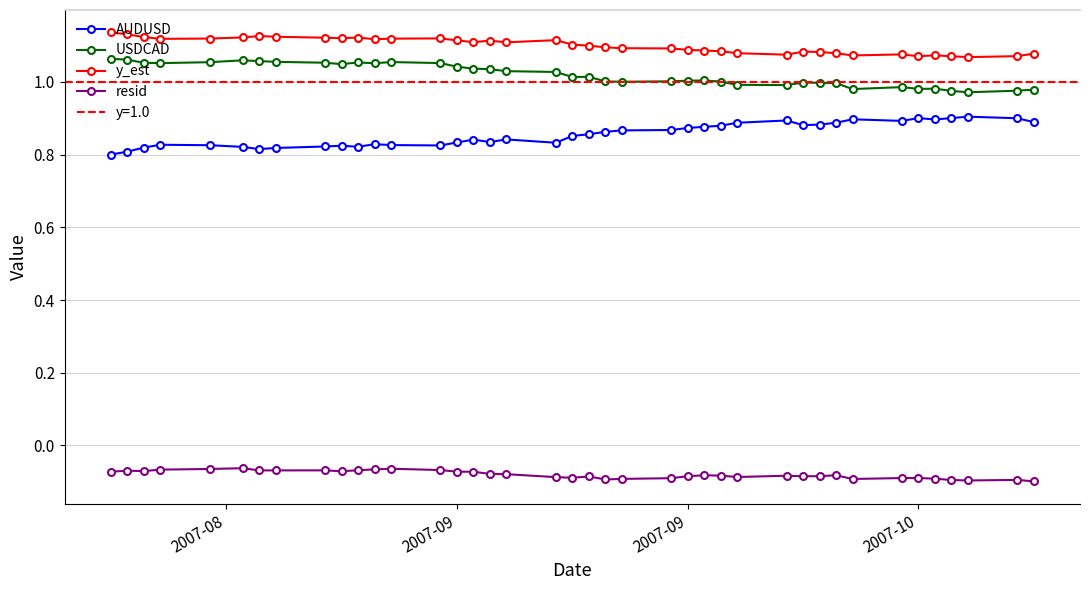

How many lines are shown in the chart?

4